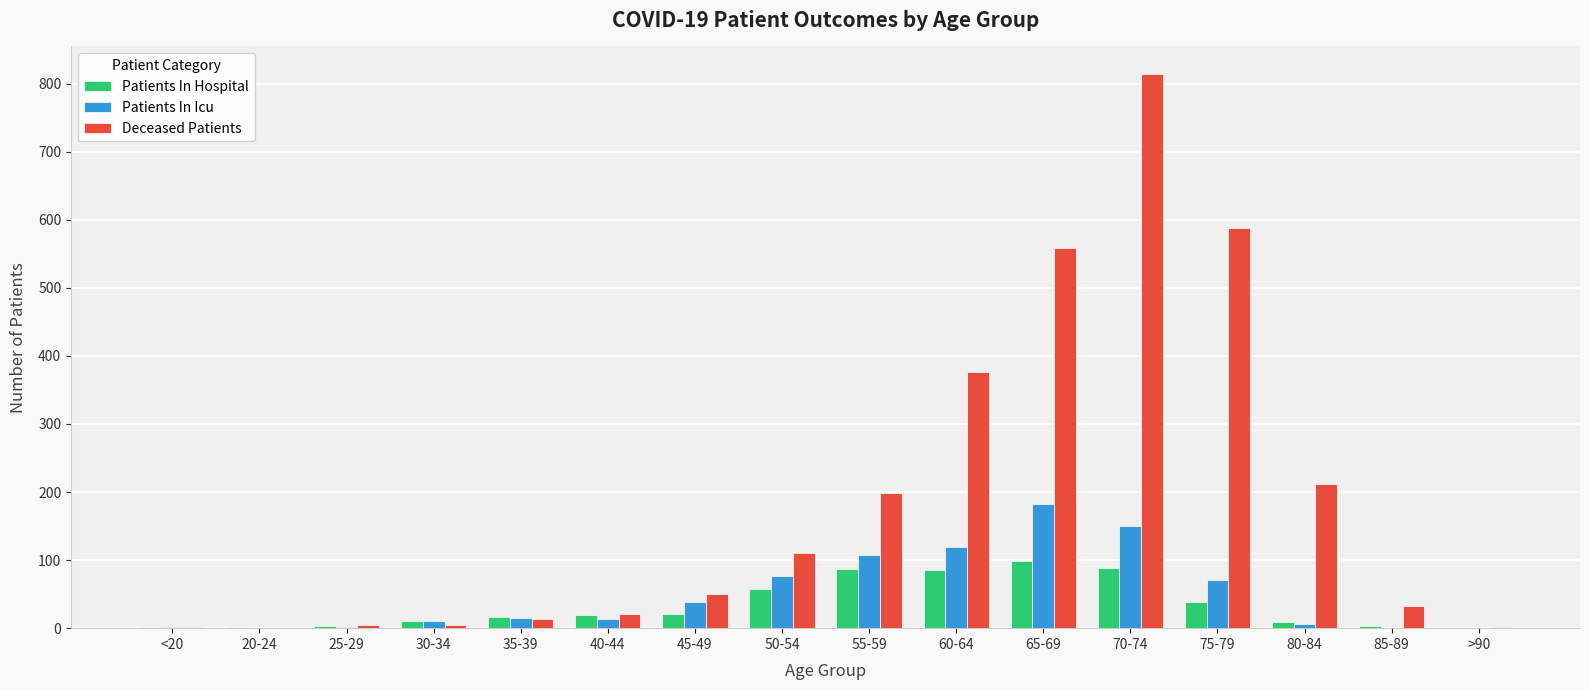

What is the approximate value of Patients In Icu at 55-59, to the nearest 10?

110